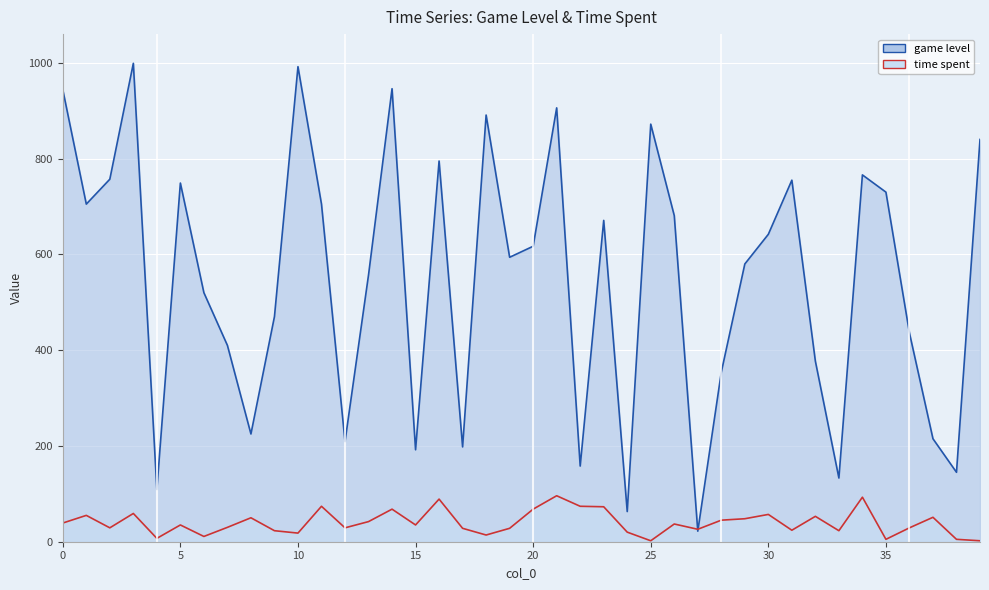

How many lines are shown in the chart?

2